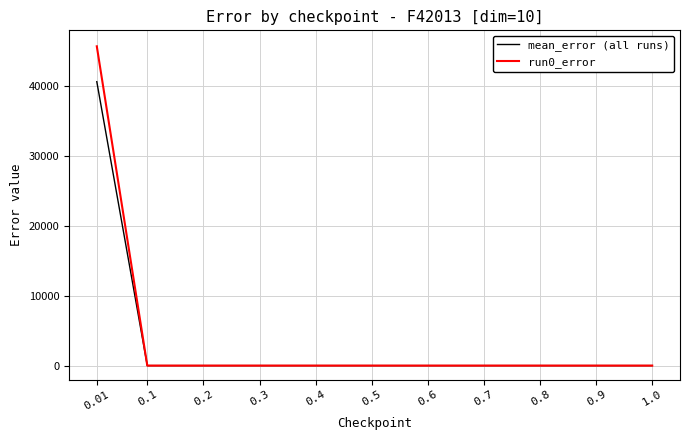

Which series has the largest total across all categories?

run0_error